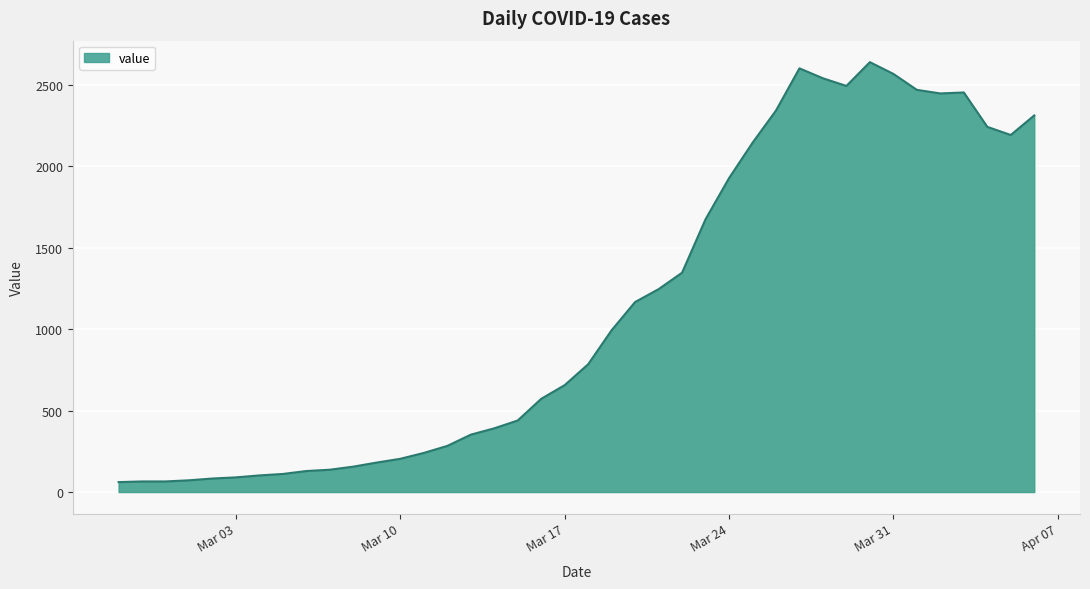

What is the difference between the maximum and minimum values?

2577